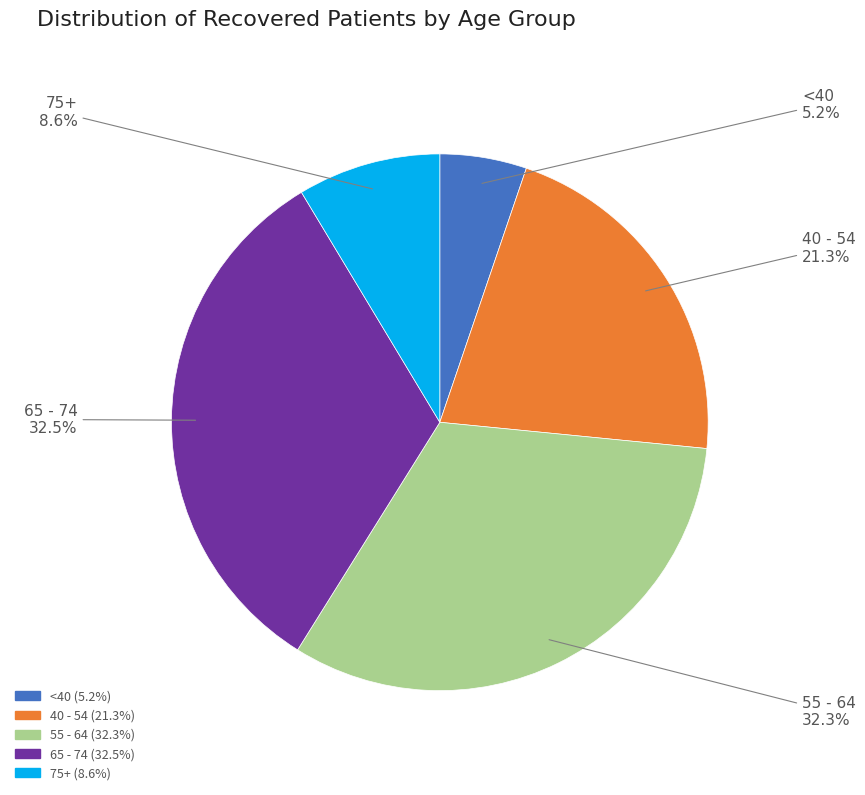

Does any single category account for the majority?

No